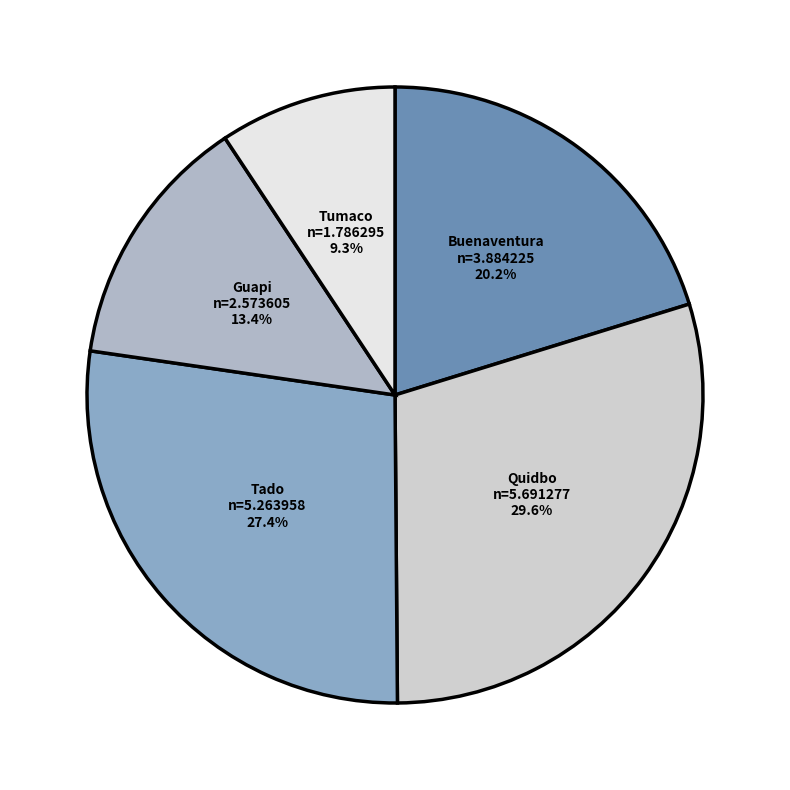

What percentage is the Tumaco slice, to the nearest percent?

9%